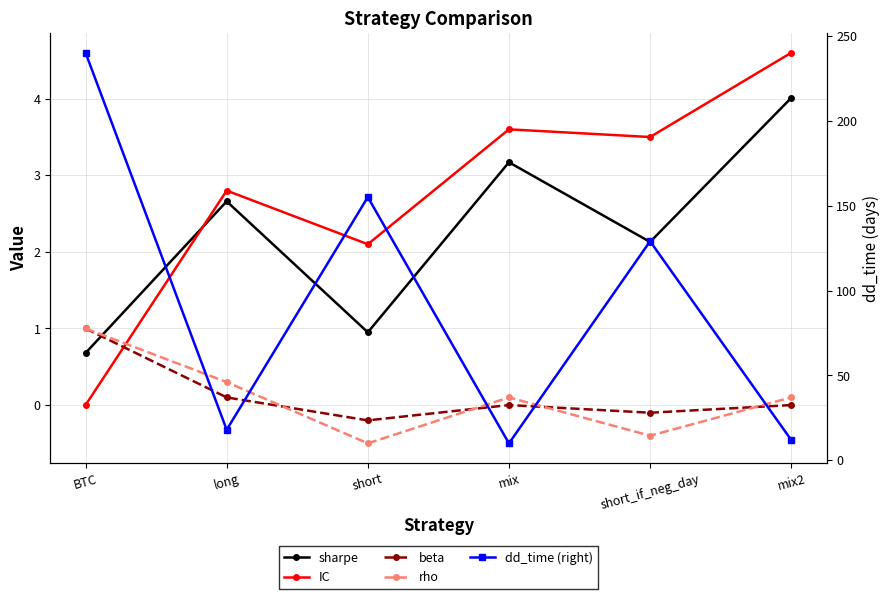

Where is the first local minimum for beta?

short